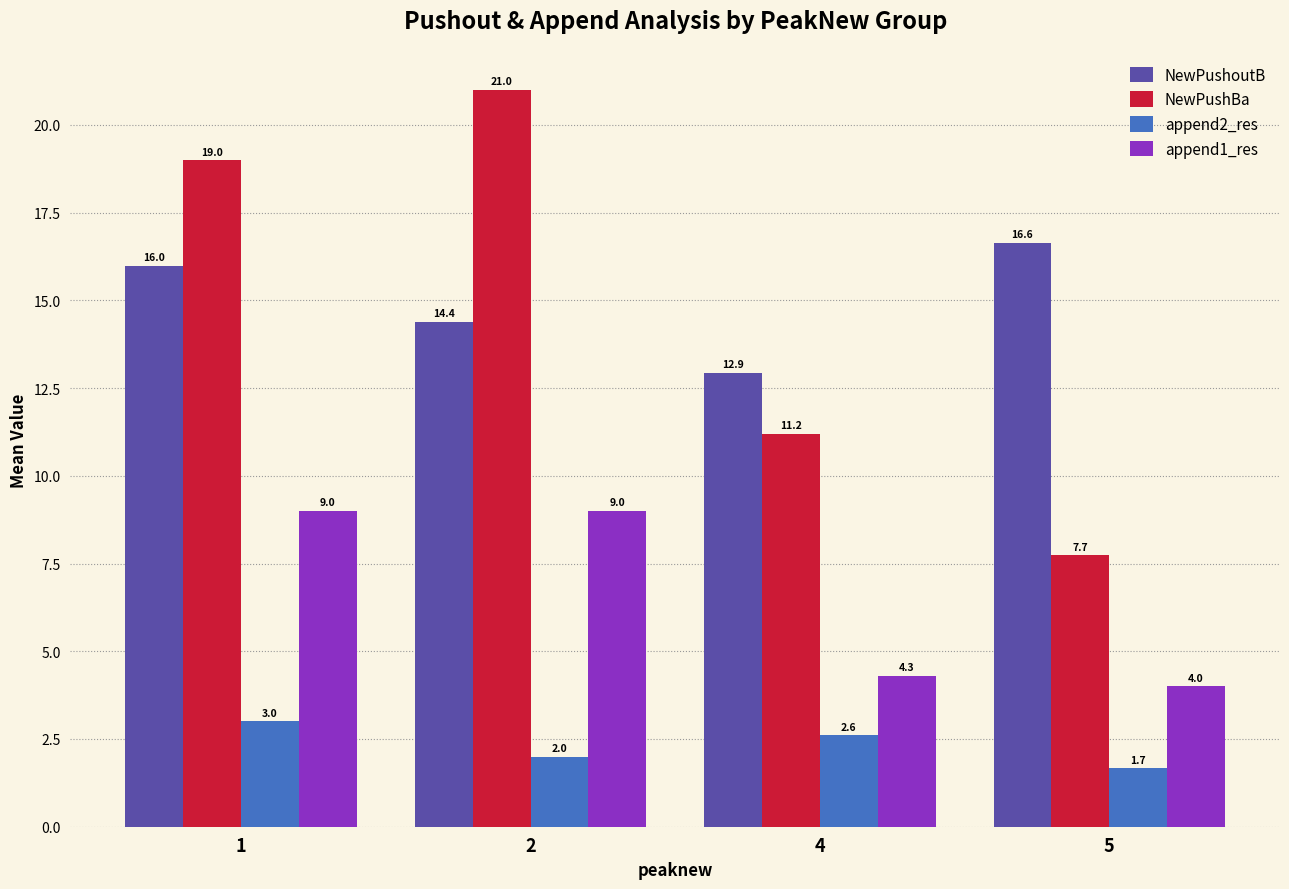

What is the approximate value of NewPushBa at 5?

7.7